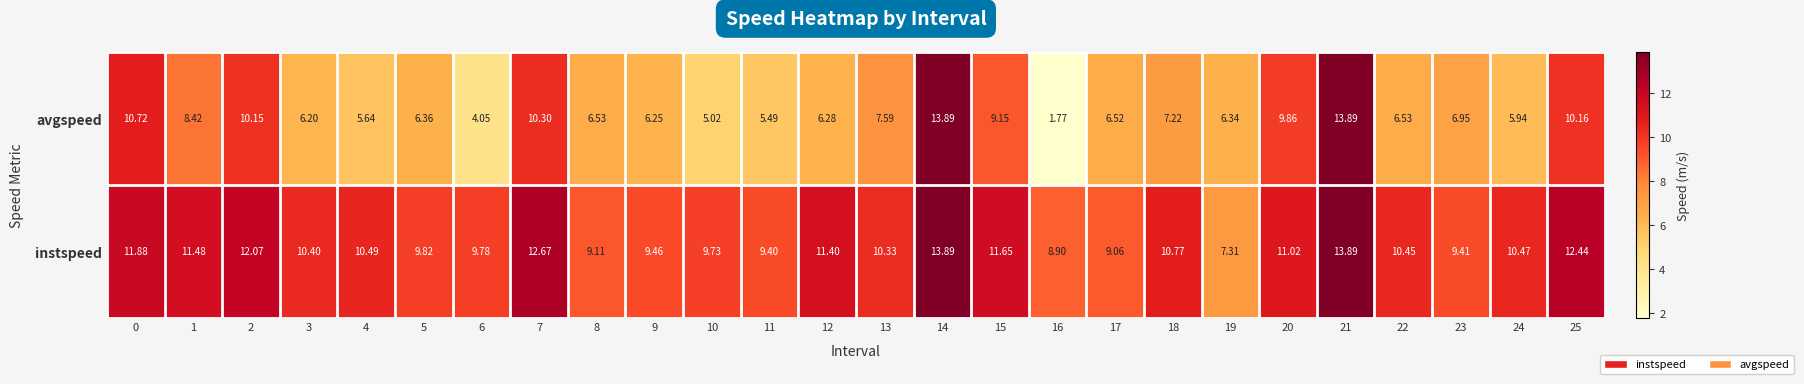

Which series has the largest total across all categories?

instspeed